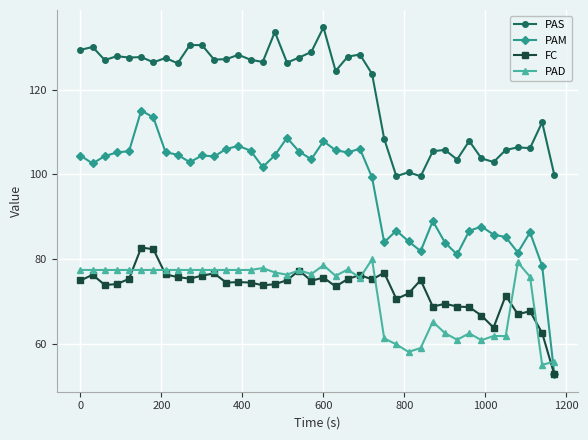

What is the value of the FC point at the 32nd from the left?

68.8